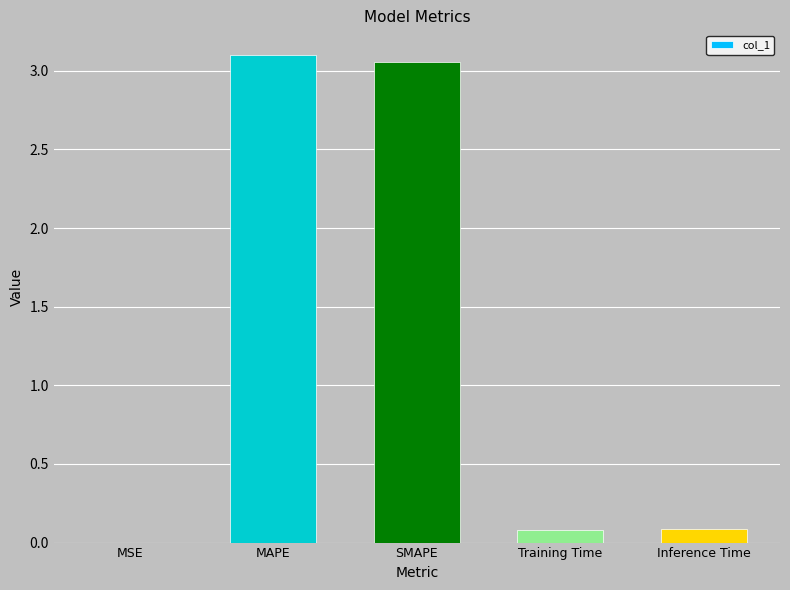

True or false: the data shows 0.1 at Inference Time.

True